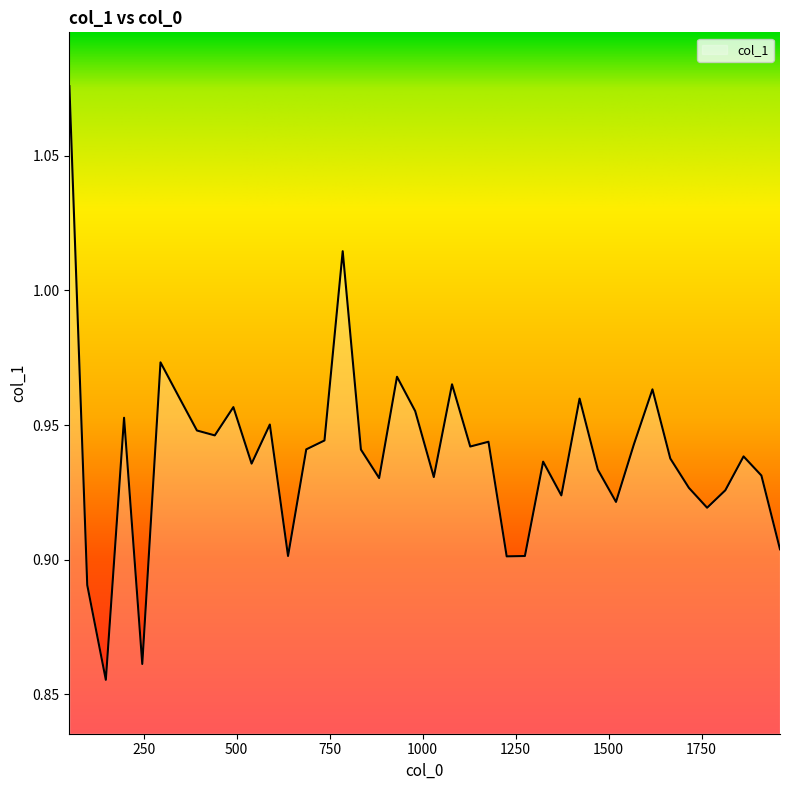

Reading left to right, what are all the values shown in this chart?

50=1.1	98=0.9	148=0.9	197=1.0	246=0.9	295=1.0	344=1.0	393=0.9	441=0.9	491=1.0	540=0.9	589=1.0	638=0.9	687=0.9	736=0.9	785=1.0	834=0.9	883=0.9	931=1.0	980=1.0	1030=0.9	1079=1.0	1128=0.9	1177=0.9	1226=0.9	1275=0.9	1324=0.9	1373=0.9	1422=1.0	1471=0.9	1520=0.9	1568=0.9	1618=1.0	1666=0.9	1716=0.9	1765=0.9	1814=0.9	1863=0.9	1911=0.9	1961=0.9